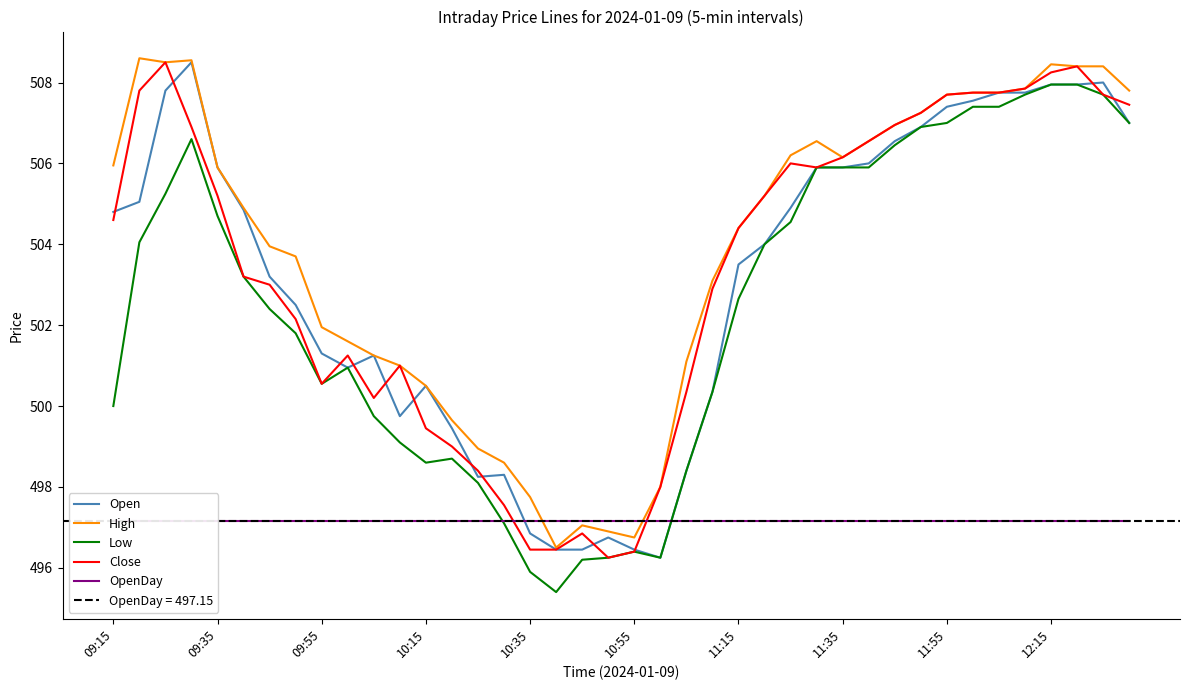

Is it true that Close equals 496.4 at 10:35?

True